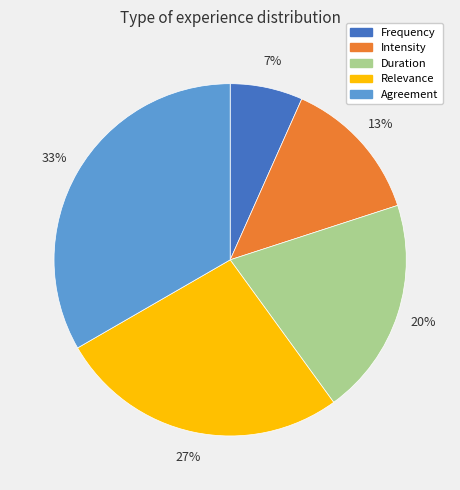

How many segments does this pie chart have?

5